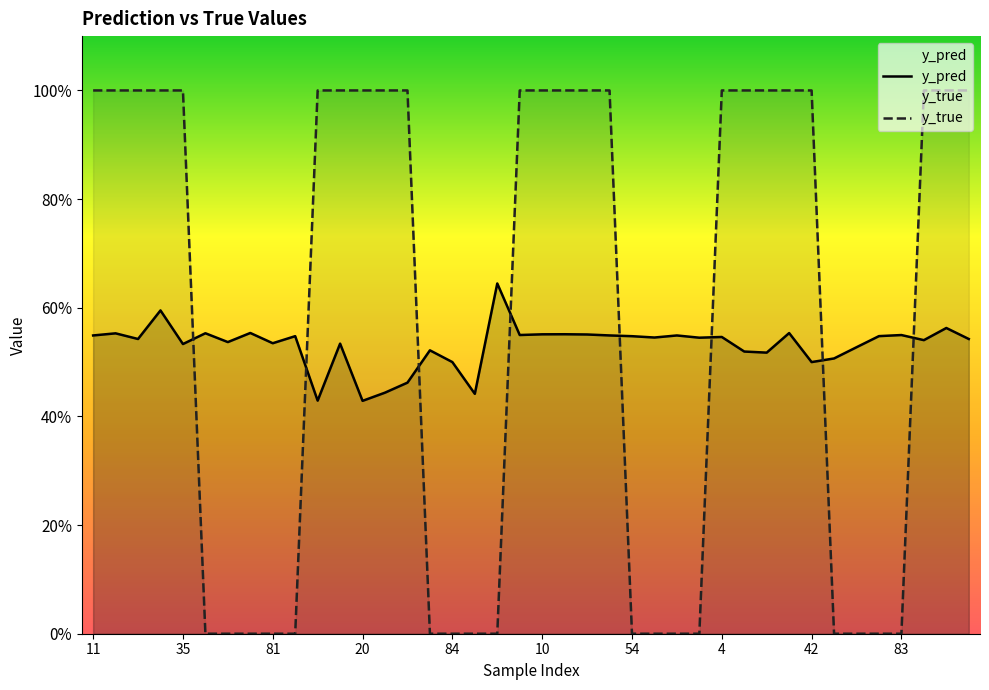

What is the value of the y_true point at the 32nd from the left?

1.0